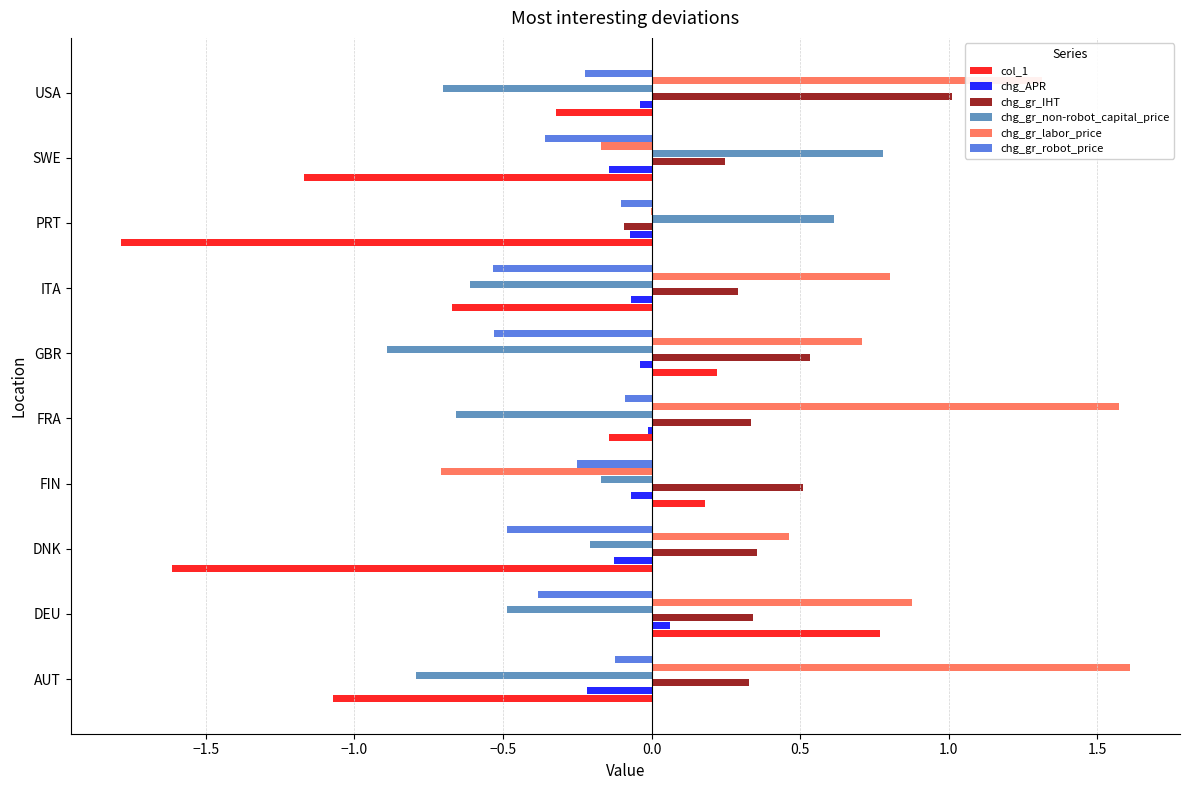

Which series has the widest spread of values?

col_1